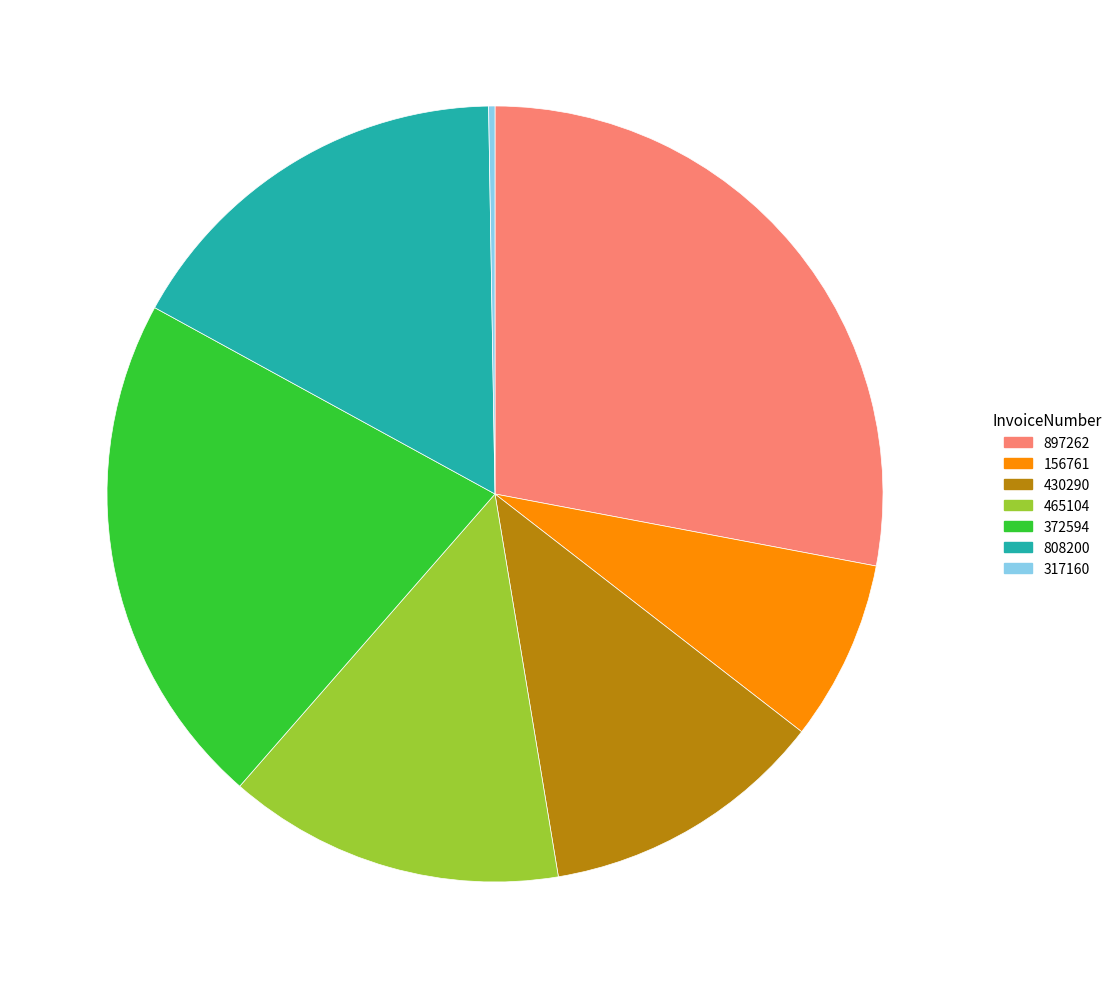

Do 897262 and 156761 together represent more than half of the pie?

No